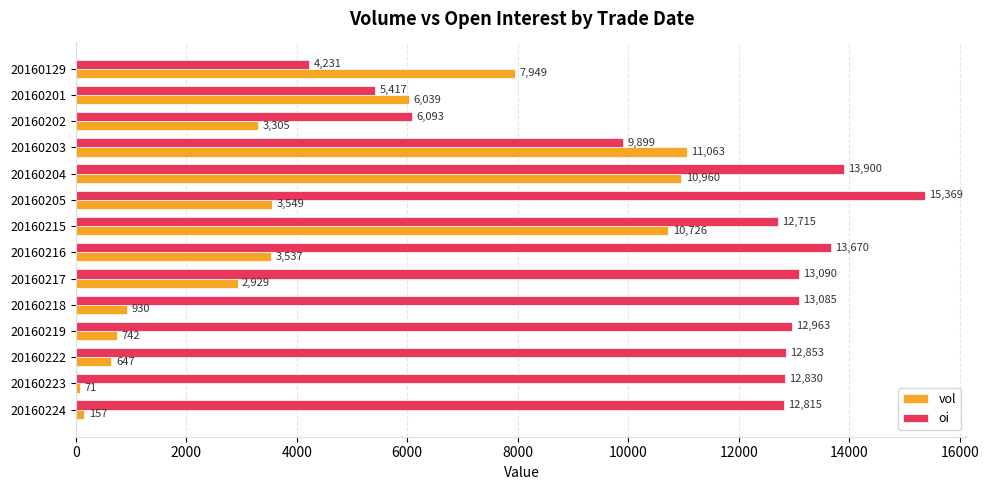

What is the approximate value of vol at 20160203, to the nearest 50?

11050